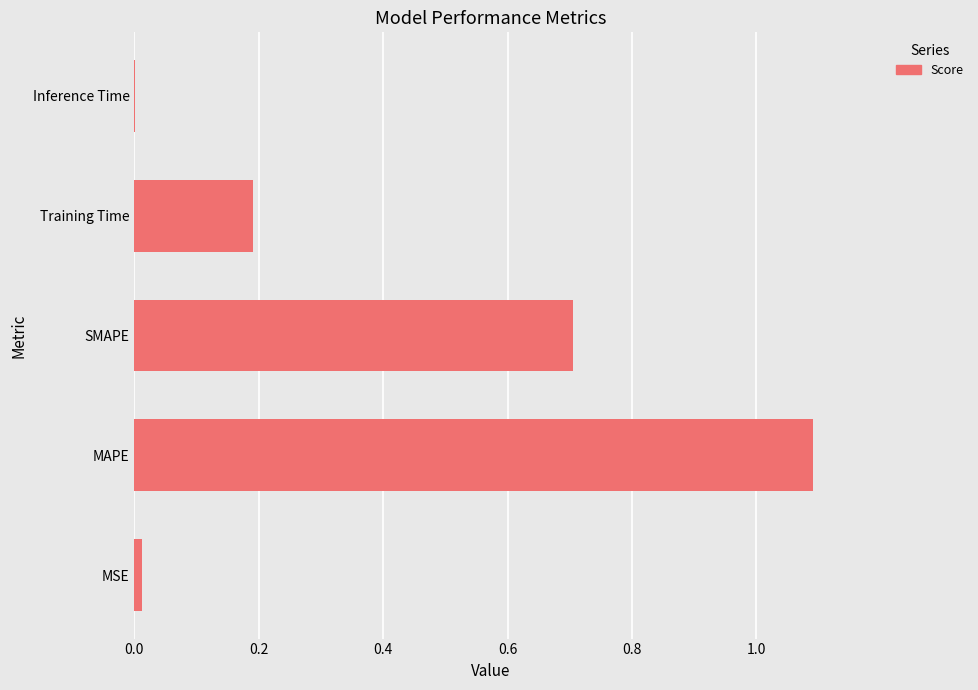

Is it true that the value at MAPE is 1.5?

False